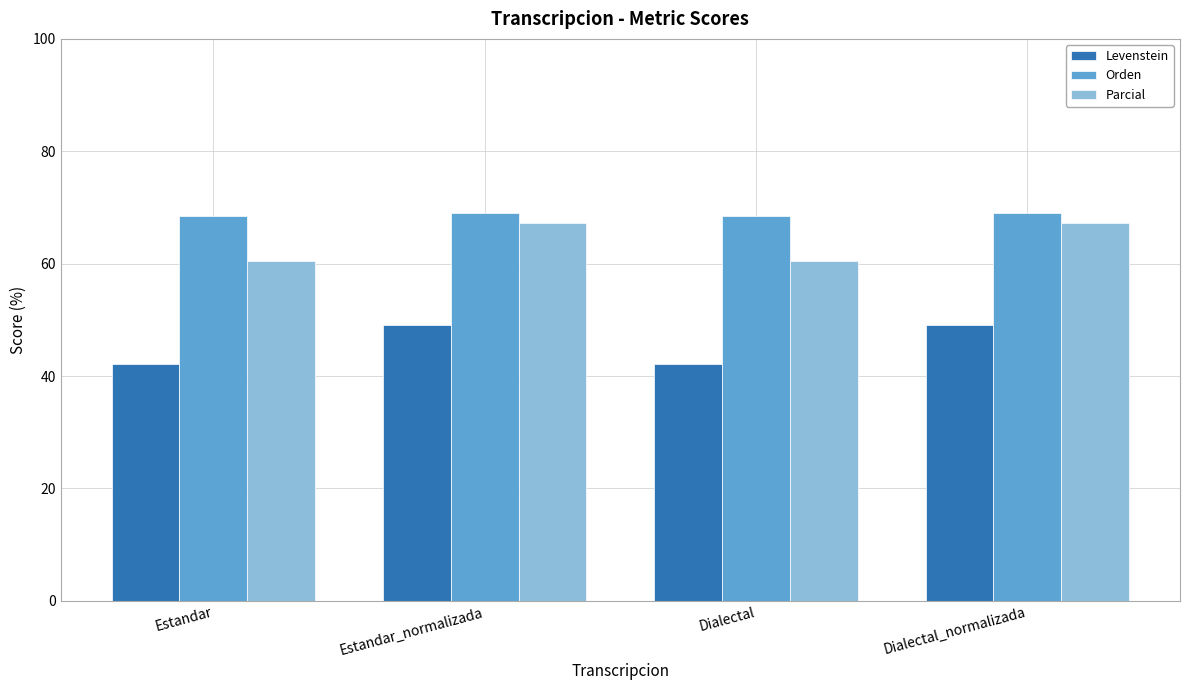

Is it true that Parcial equals 36.2 at Estandar?

False